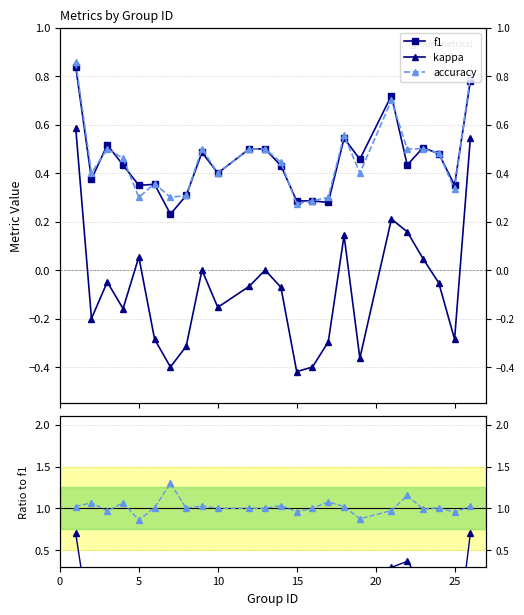

Which series has the largest total across all categories?

accuracy/f1